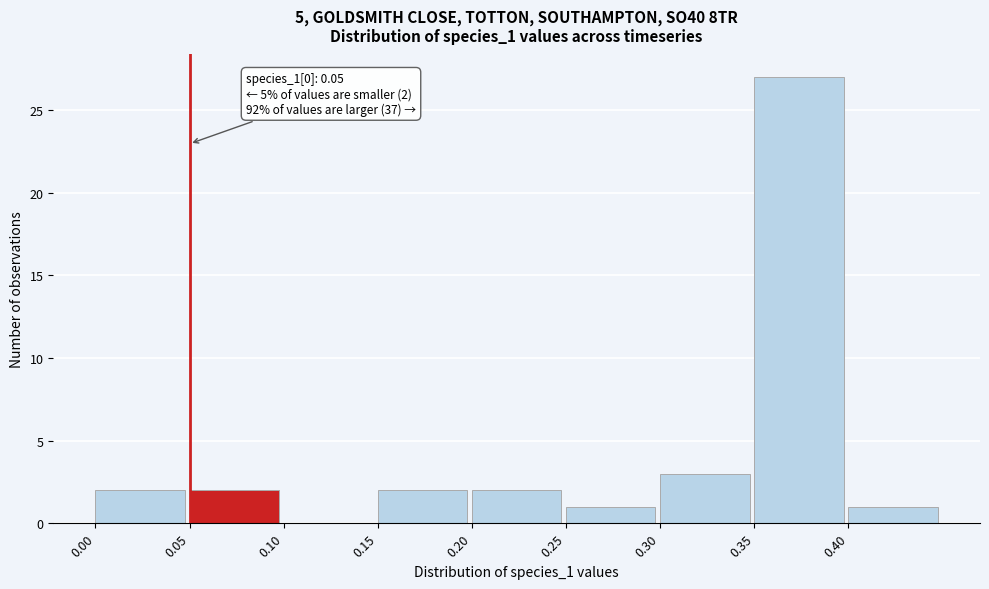

Over which range of the x-axis is the bar tallest?

0.35 to 0.40